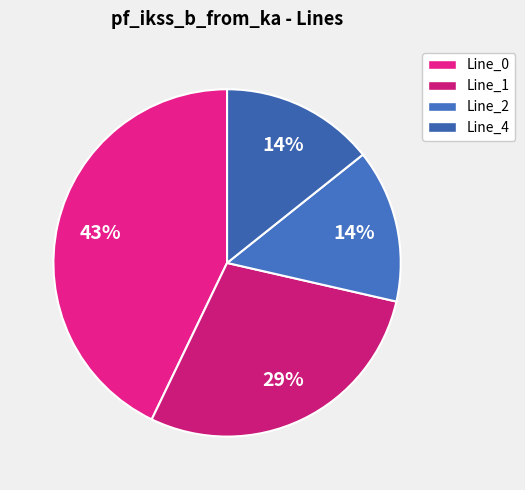

Is there any slice that represents more than half of the pie?

No